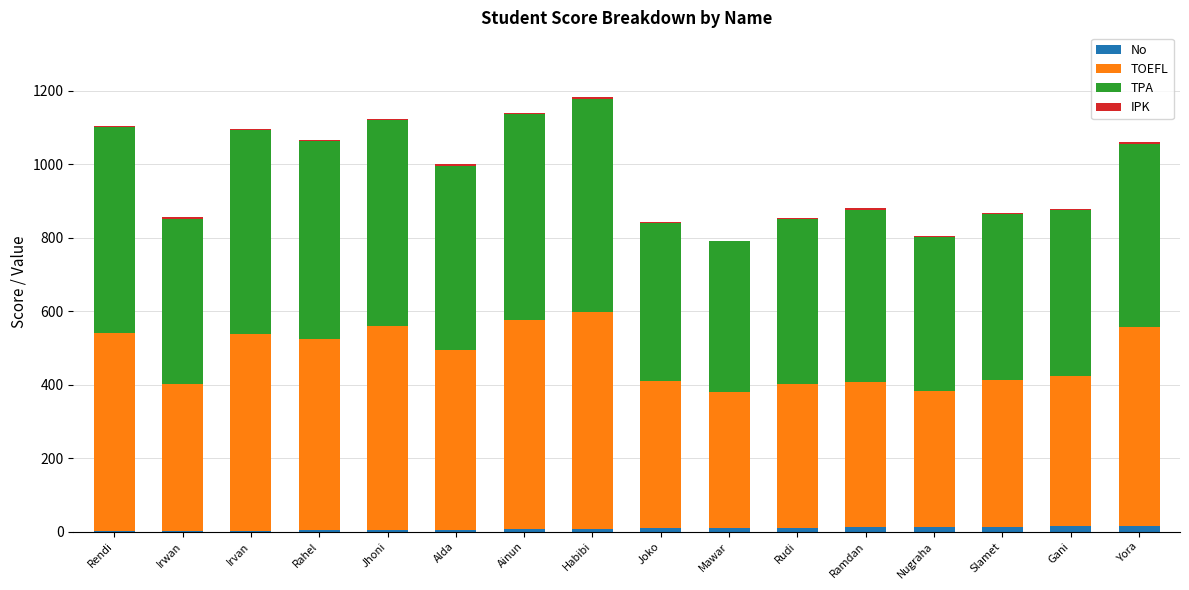

What is the sum of all No values?

136.0